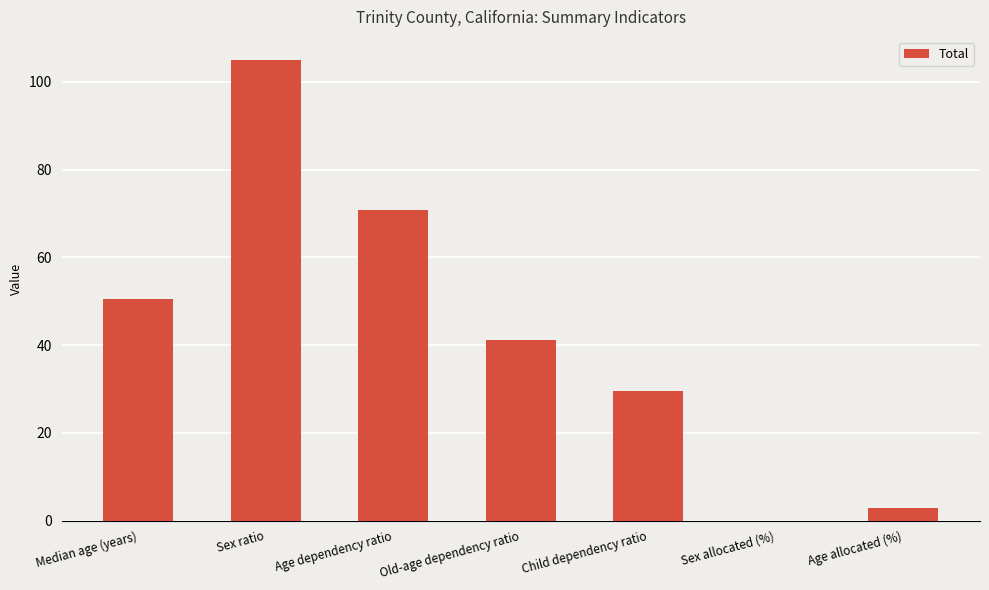

True or false: the data shows 60.6 at Old-age dependency ratio.

False